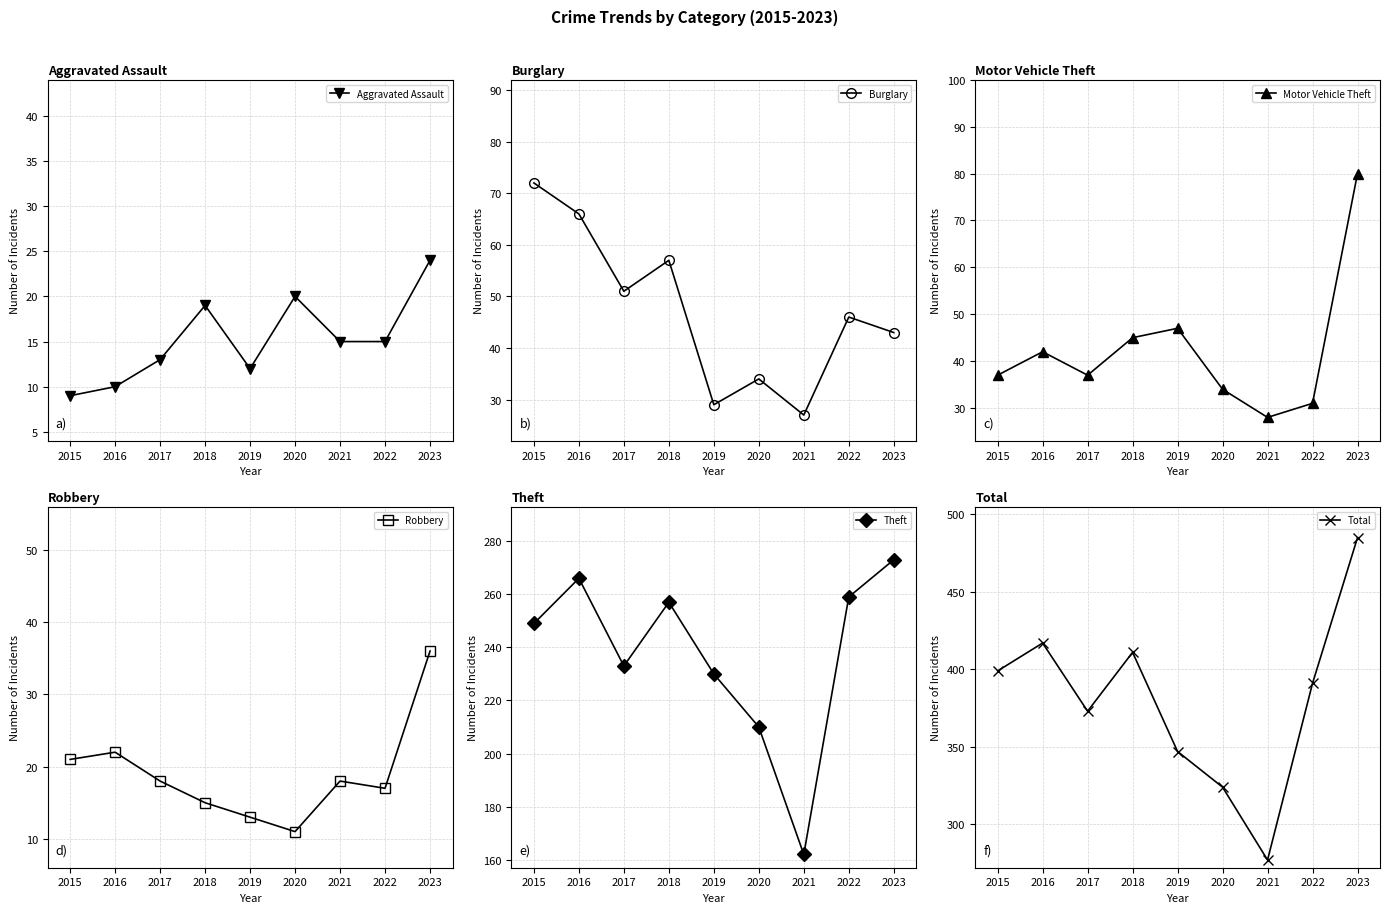

At how many categories does at least one series exceed 325?

7